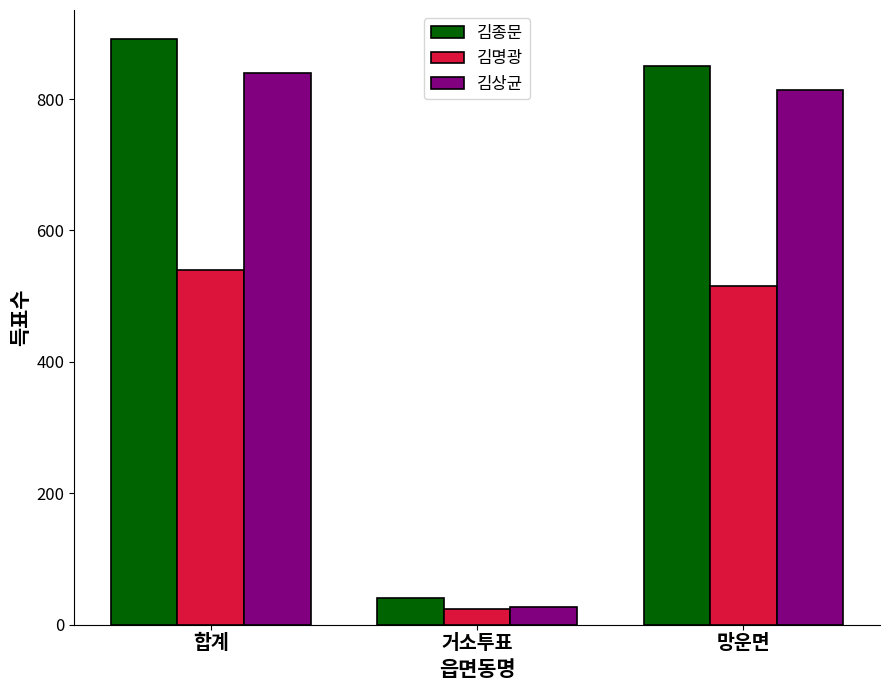

What is the label of the 2nd bar from the right?

거소투표